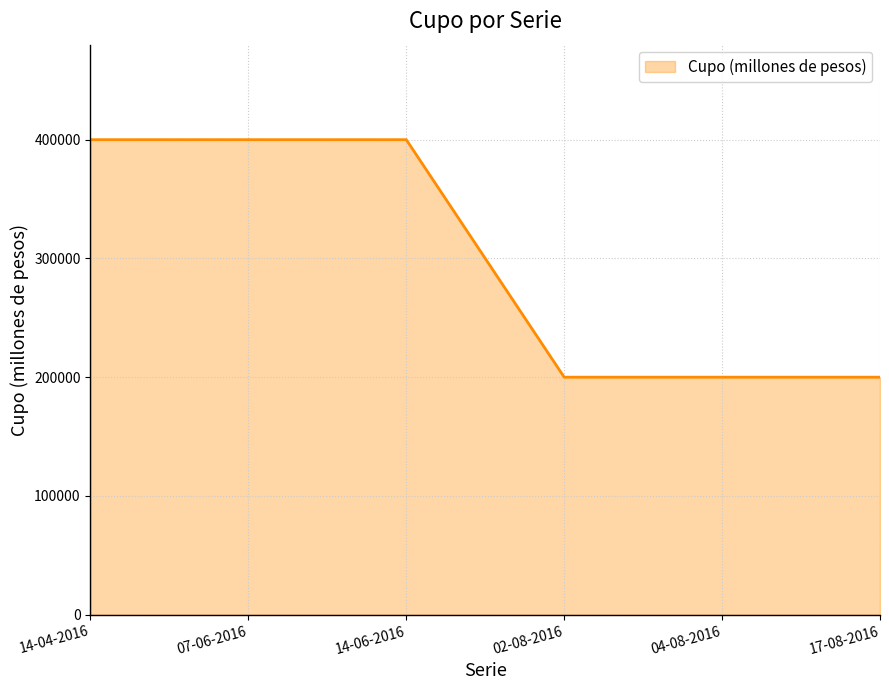

Does the chart have visible grid lines?

Yes